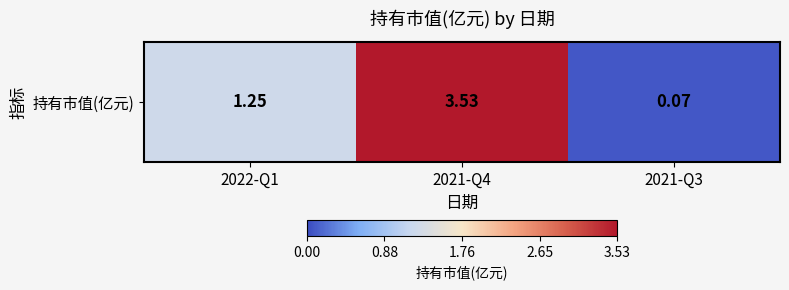

The value at 2022-Q1 is 1.2. True or false?

True